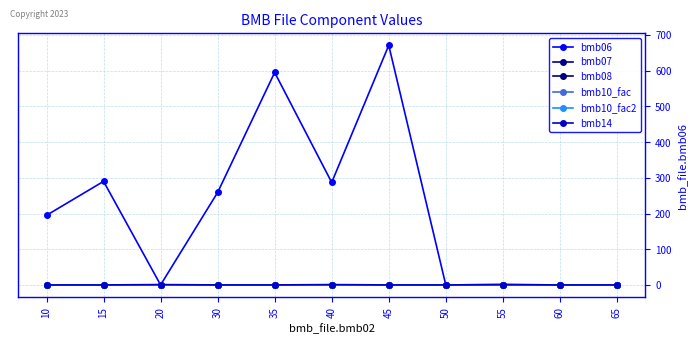

Rank the series at 40 from lowest to highest value.

bmb08, bmb07, bmb10_fac, bmb10_fac2, bmb14, bmb06